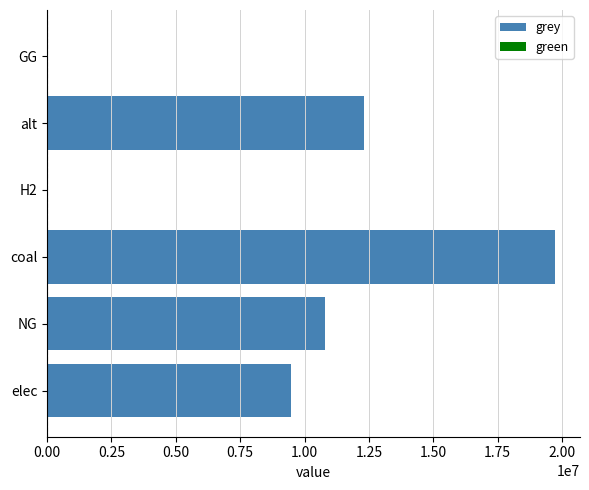

Reading top to bottom, transcribe all the data shown in this chart.

GG=0.0	alt=12312842.1	H2=0.0	coal=19715481.8	NG=10804855.4	elec=9459488.1